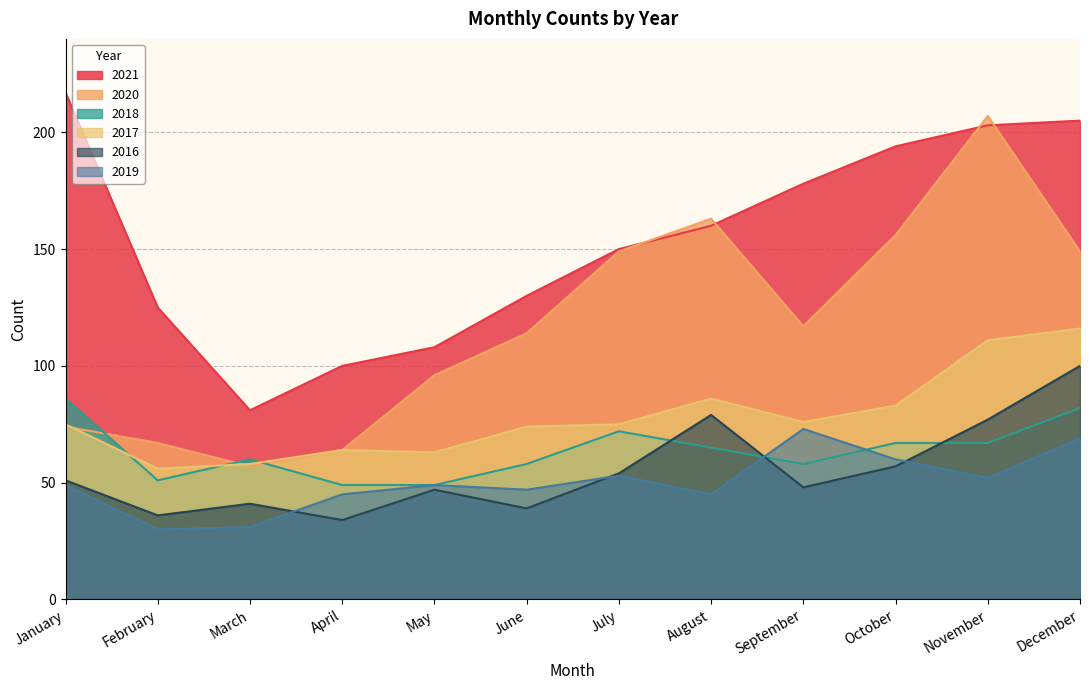

Which category has the lowest value in the 2017 series?

February